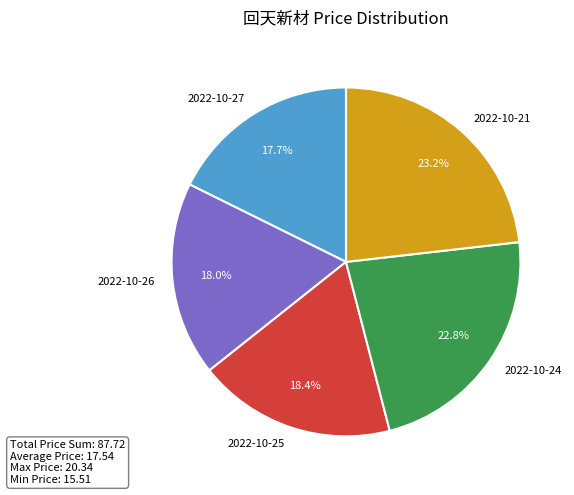

What percentage is NOT represented by 2022-10-24?

77.2%